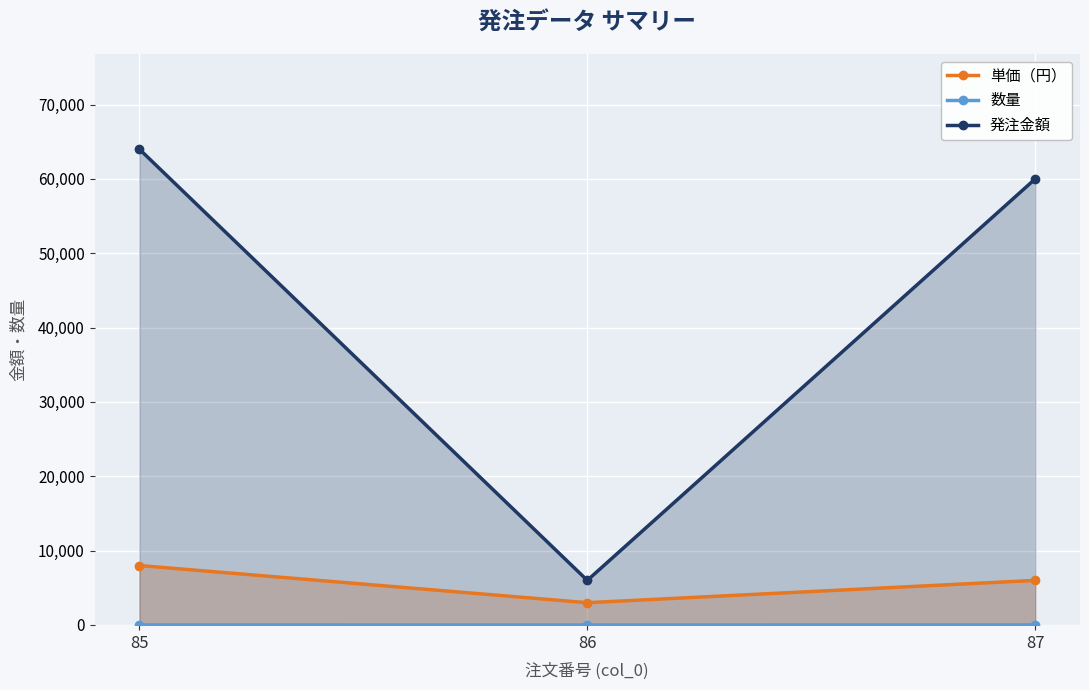

At which category is the sum across all series the highest?

85